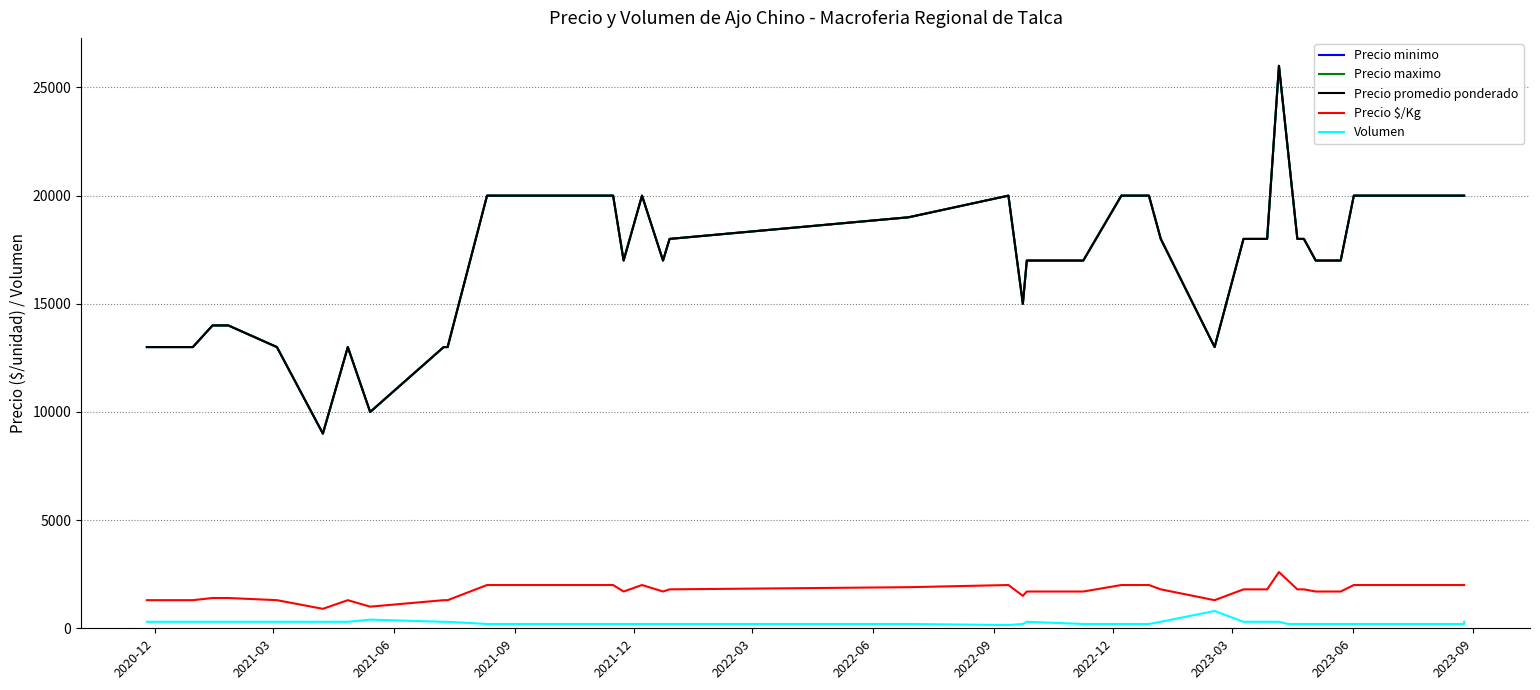

The value of Precio minimo at 2023-03 is 13000. True or false?

True